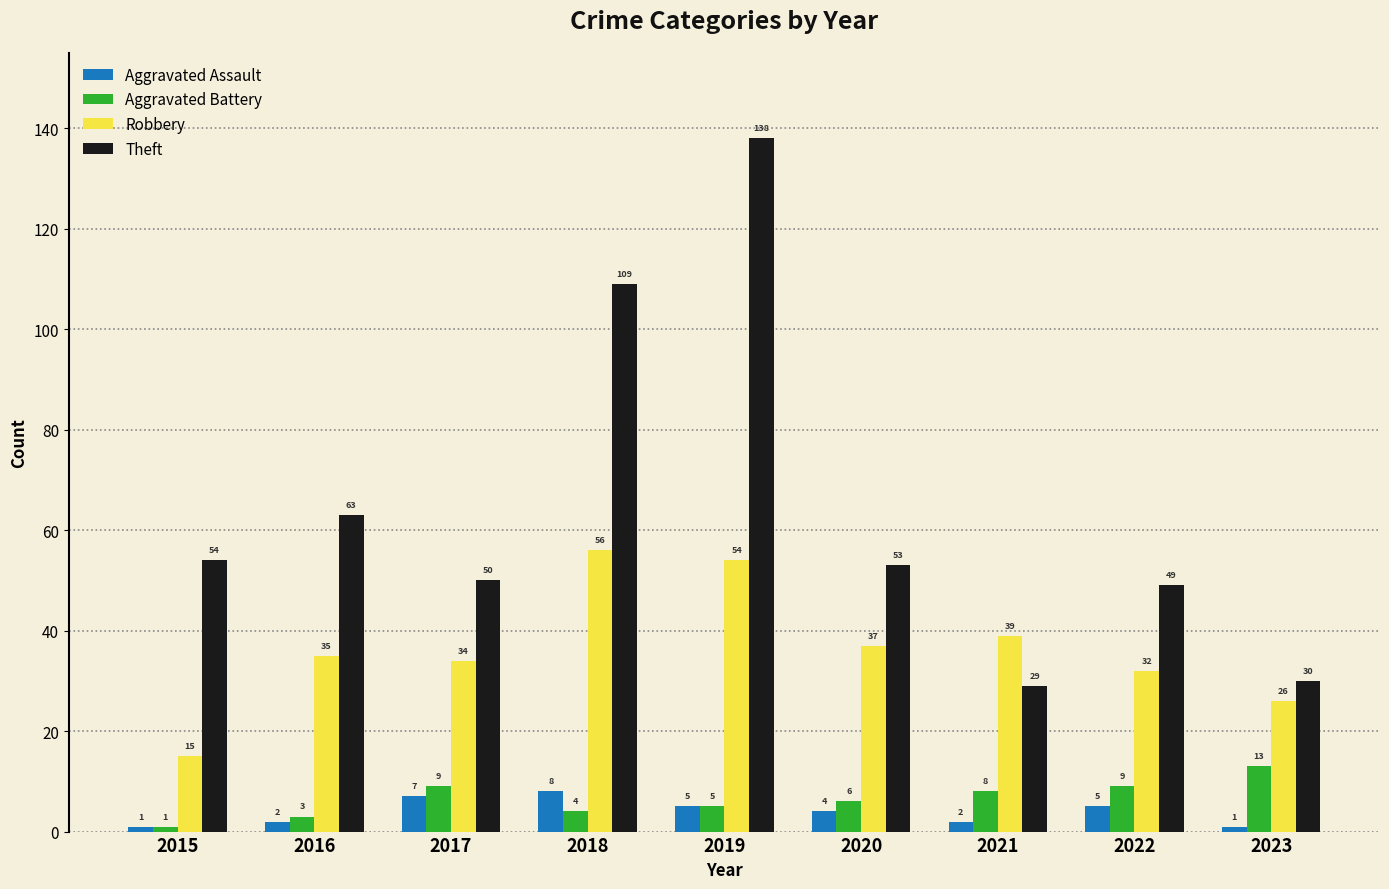

At which category is the sum across all series the highest?

2019